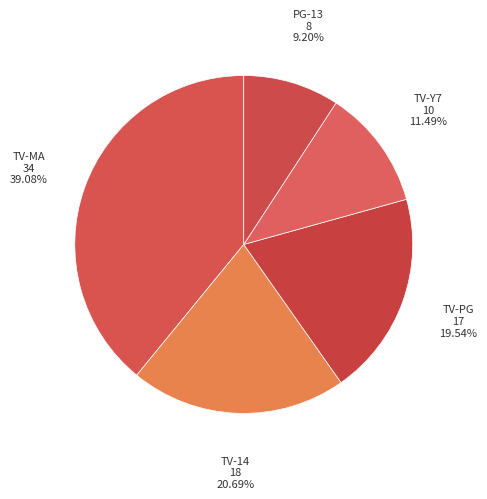

Is it true that TV-PG is 7% of the pie?

False